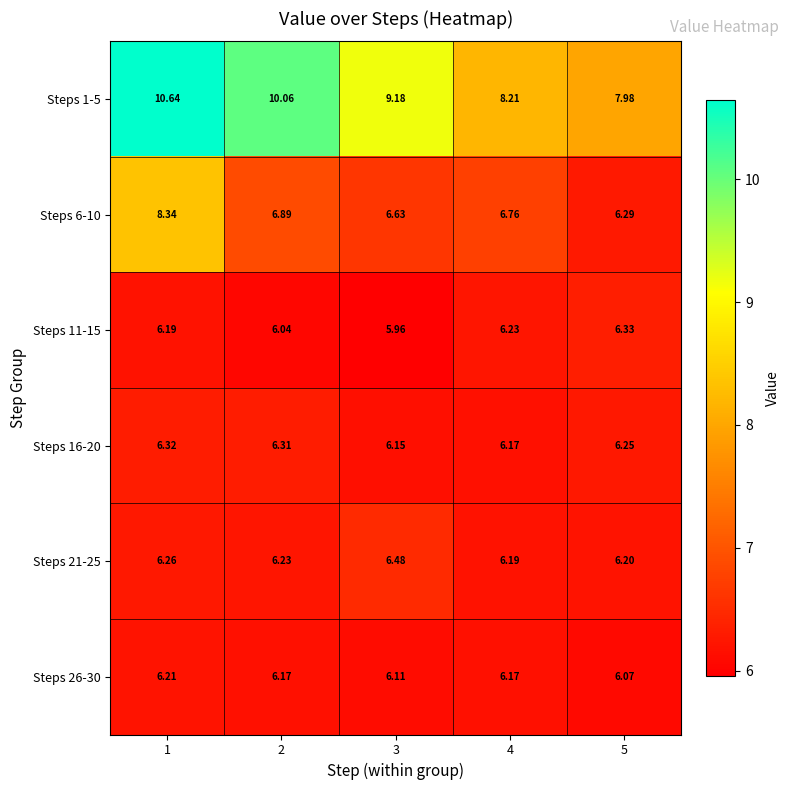

Is the value of Steps 21-25 at 4 greater than the value of Steps 26-30 at 4?

Yes